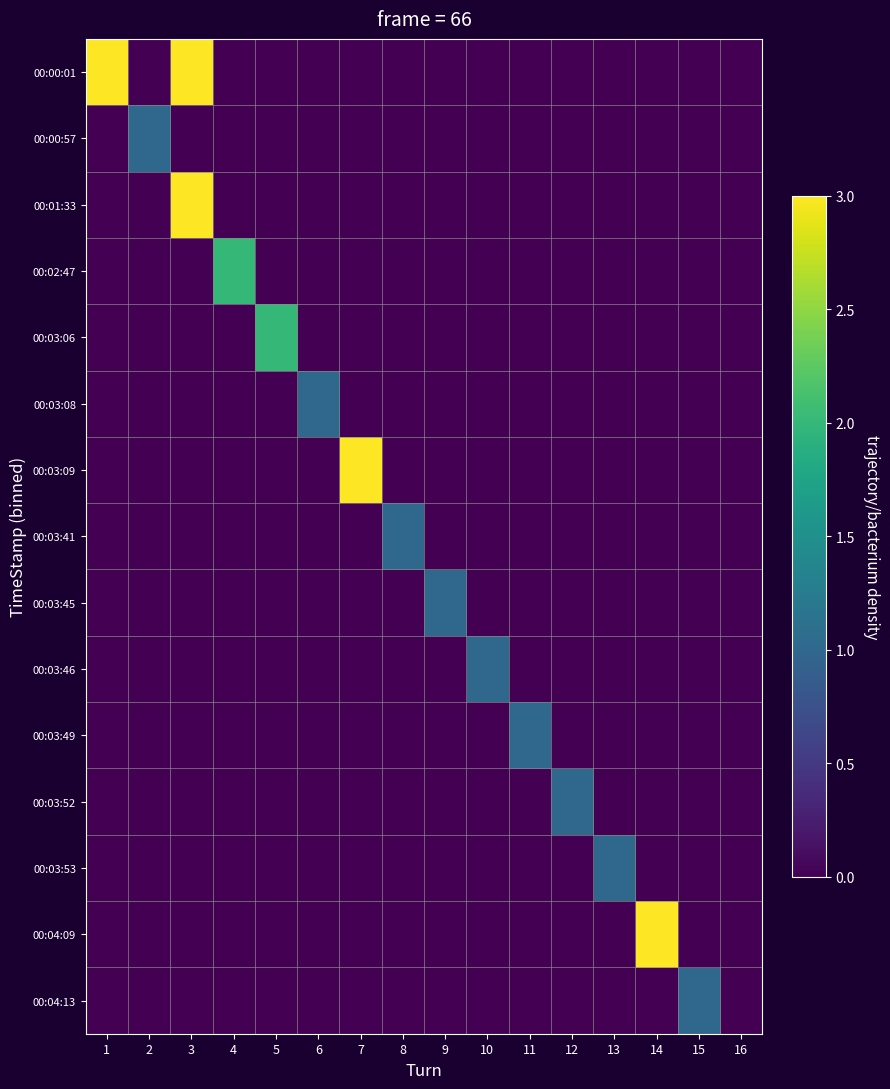

What is the greatest value displayed?

10